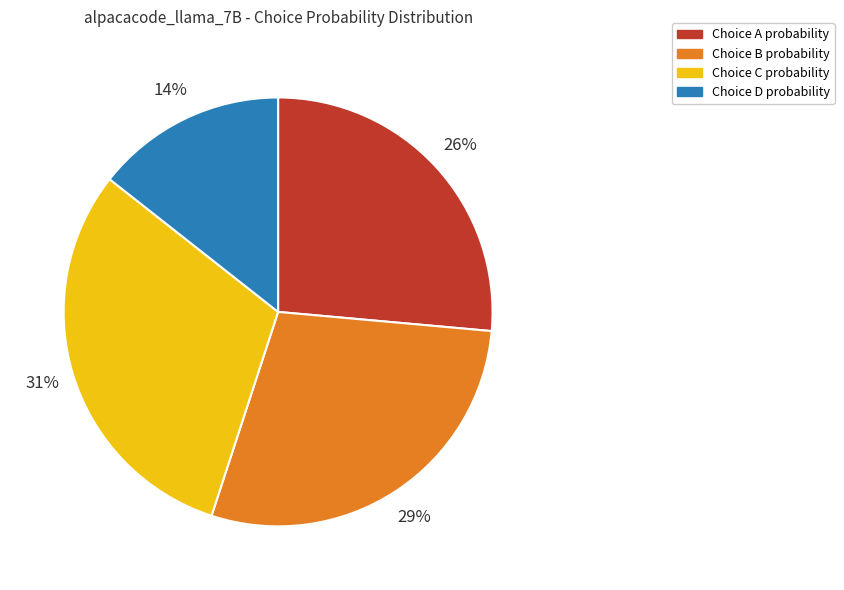

Do Choice B probability and Choice D probability together represent more than half of the pie?

No